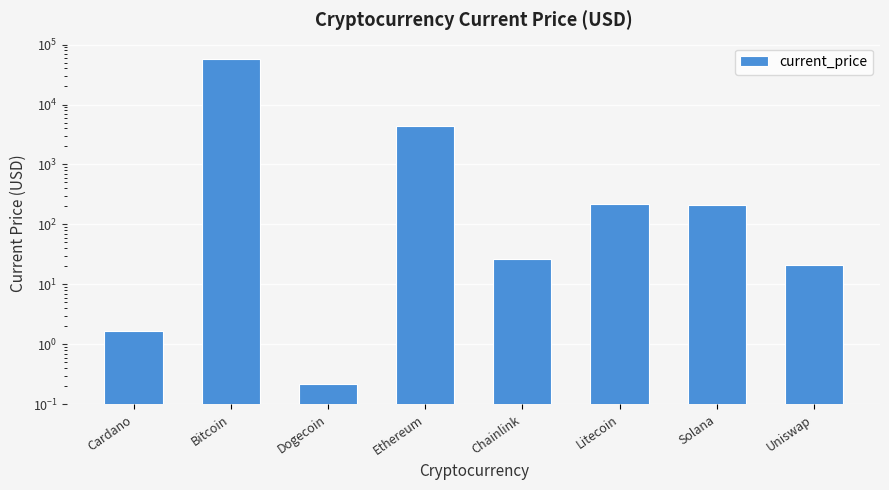

Which has a higher value, Dogecoin or Solana?

Solana